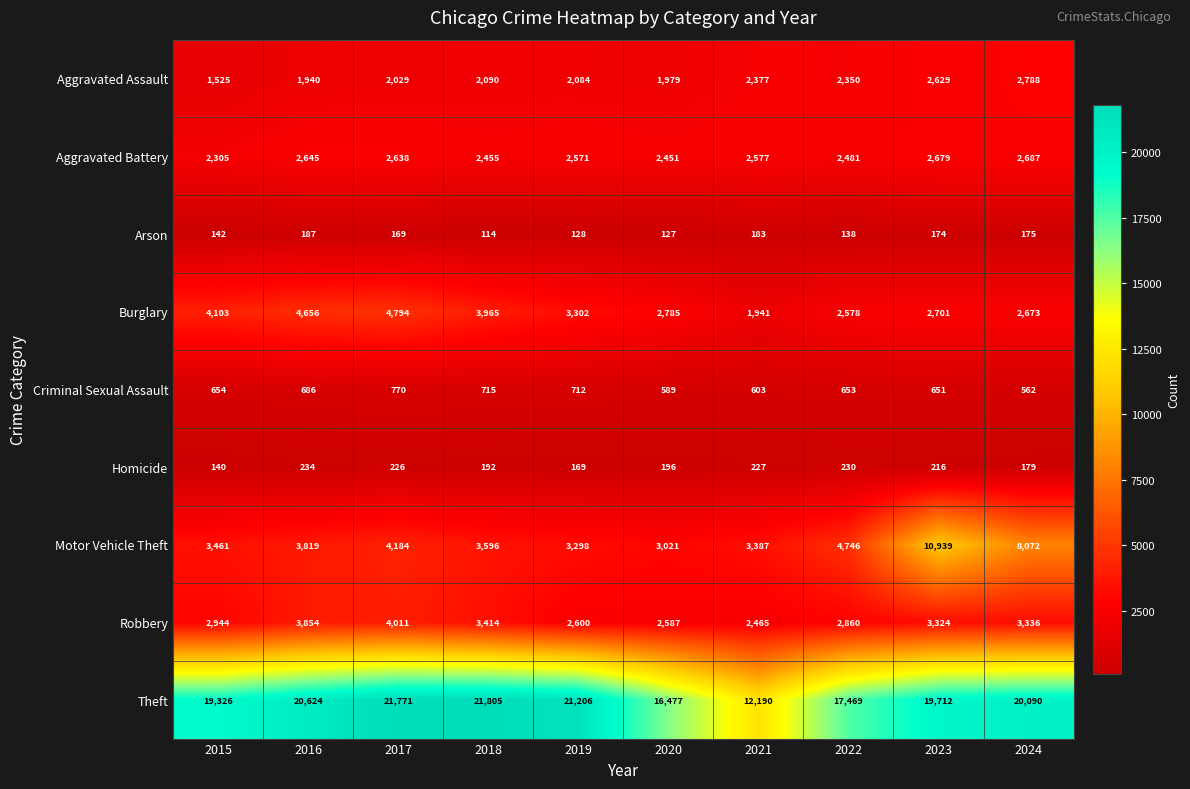

At which label is Aggravated Battery closest to 2496?

2022